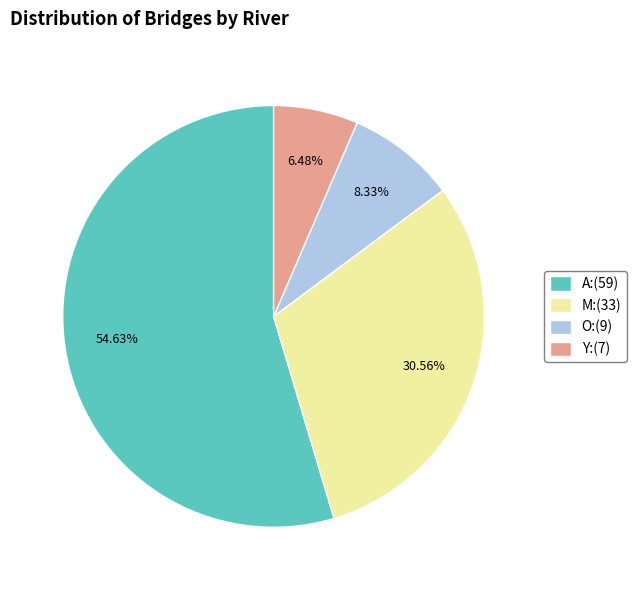

Between O and Y, which is larger?

O